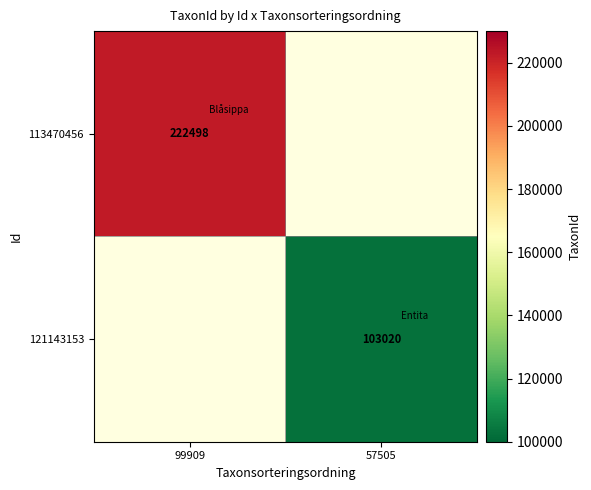

The 121143153 series shows 161150 at 57505. True or false?

False